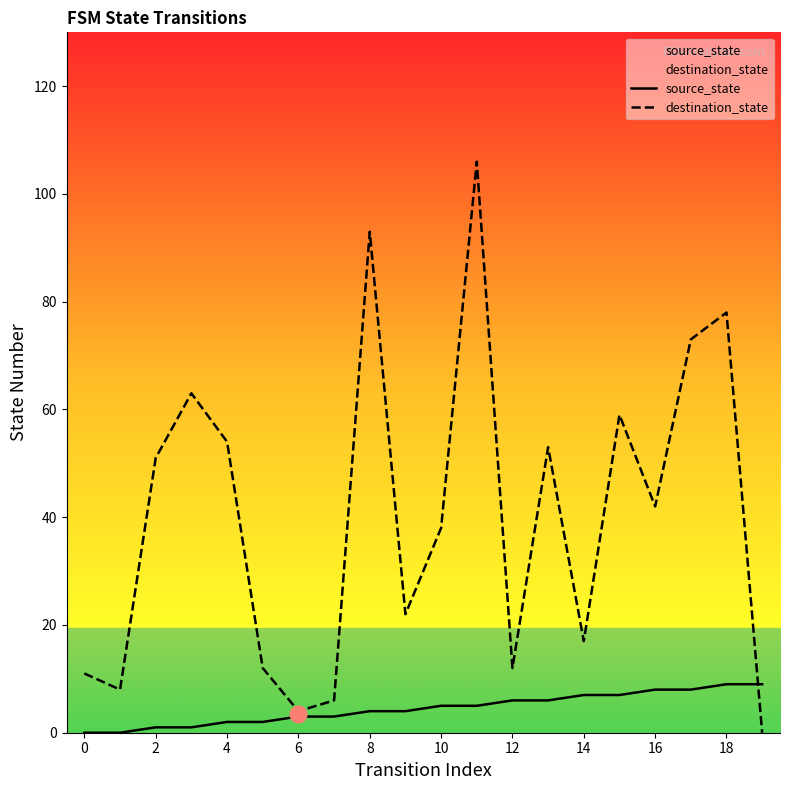

Where does the destination_state series first go above 42?

2